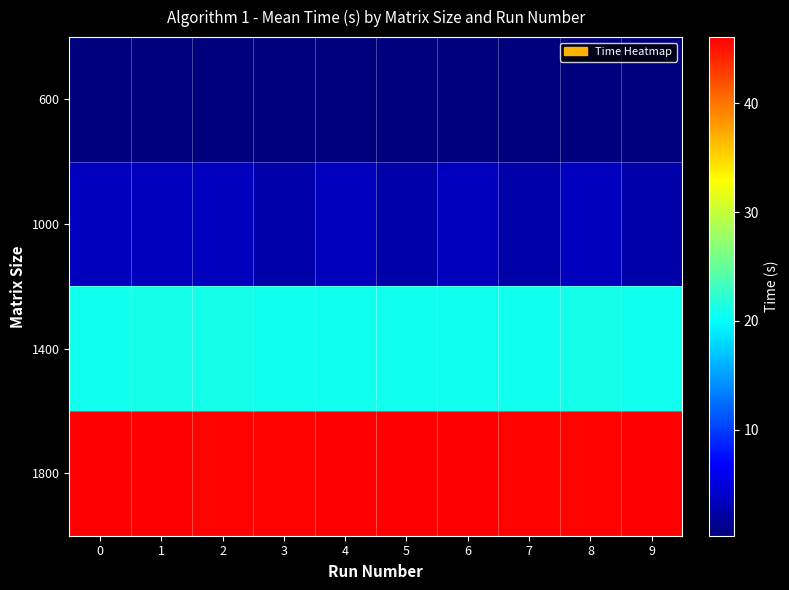

Which has a higher value, 0 or 2?

2